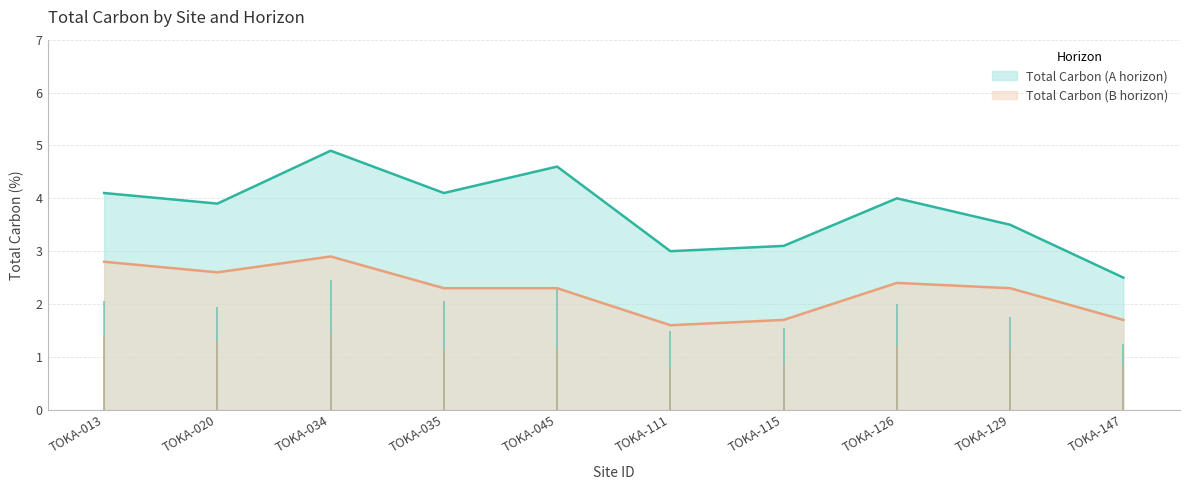

List the series in order of their overall mean, lowest first.

Total Carbon (B horizon), Total Carbon (A horizon)